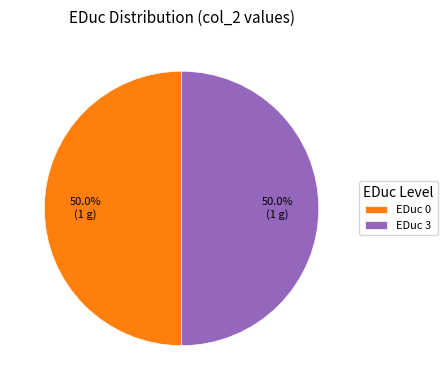

What portion of the pie excludes EDuc 3?

50.0%